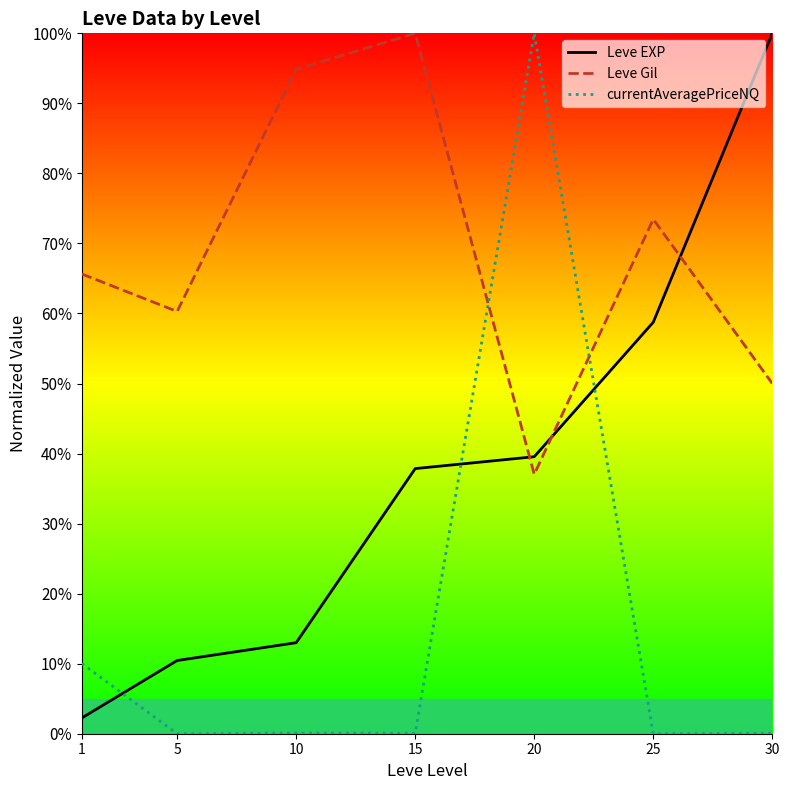

List the labels in order of Leve Gil value, largest first.

15, 10, 25, 1, 5, 30, 20